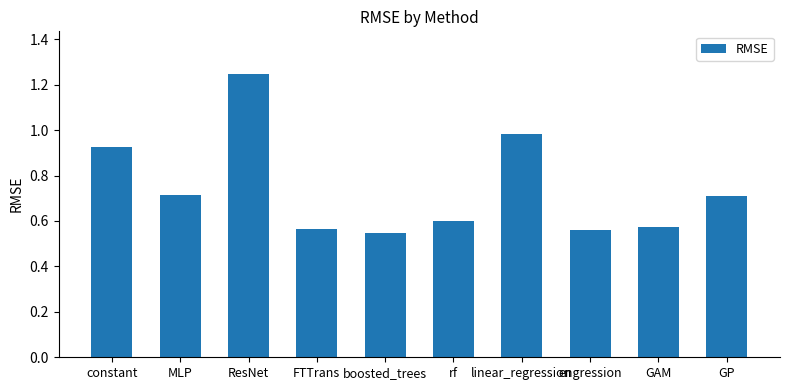

What is the label of the 7th bar from the left?

linear_regression